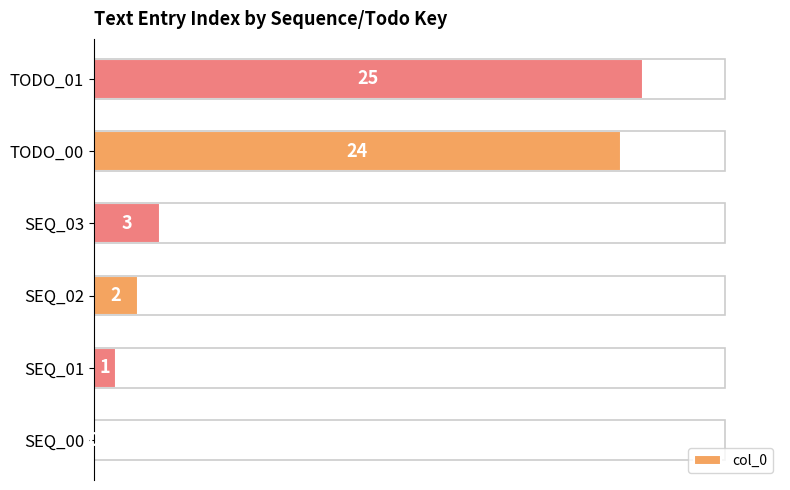

Approximately how many times larger is the value at SEQ_02 compared to SEQ_03?

0.7